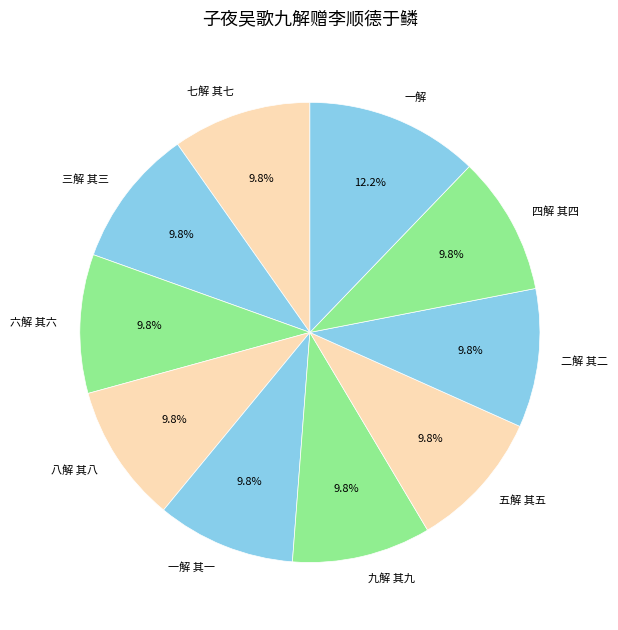

To the nearest percent, what is the combined percentage of 二解 其二 and 八解 其八?

20%